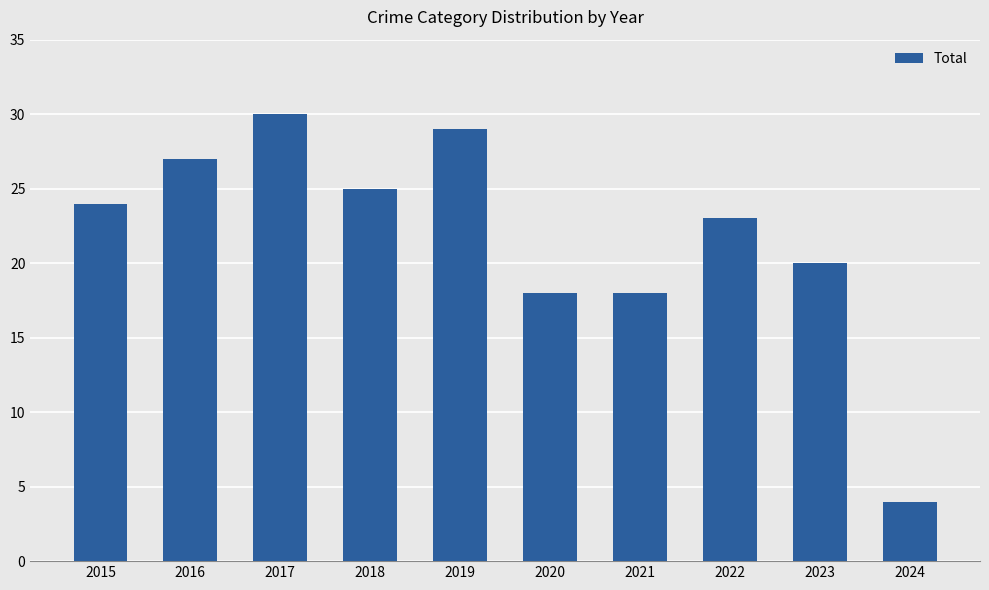

Which category has the lowest value across all series?

2024